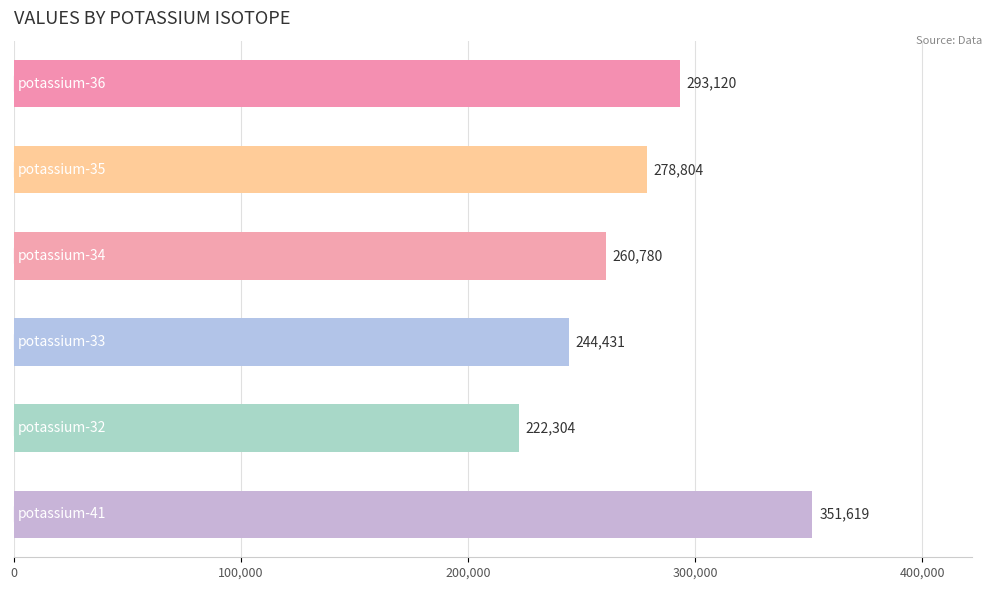

What is the value of the 5th bar from the top?

222304.0